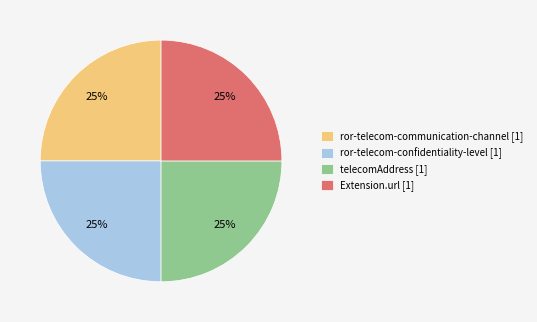

To the nearest percent, what percentage of the pie is ror-telecom-communication-channel [1]?

25%